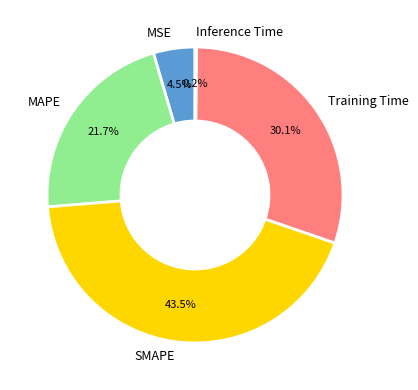

Is there a majority slice in this chart?

No